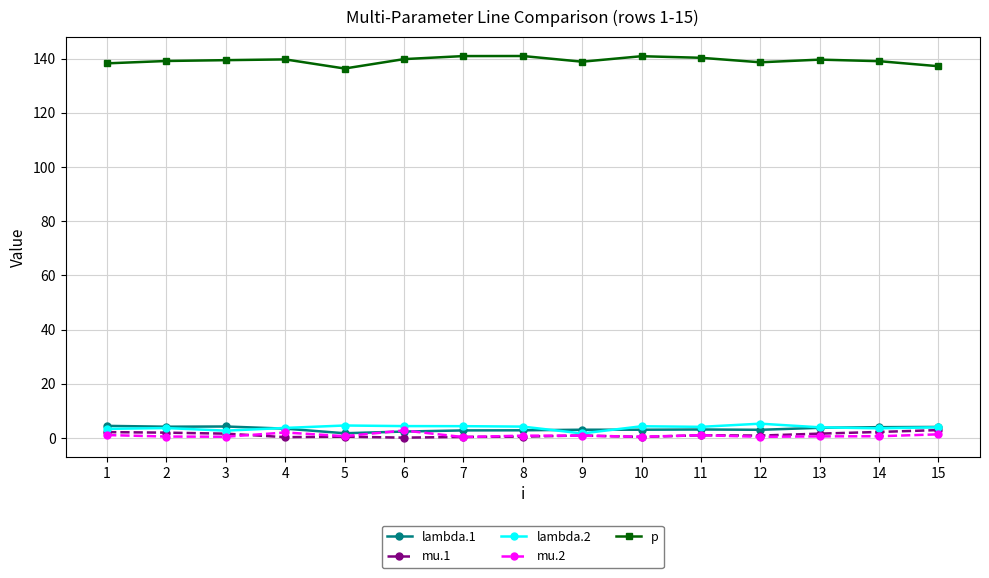

Which series has the widest spread of values?

p